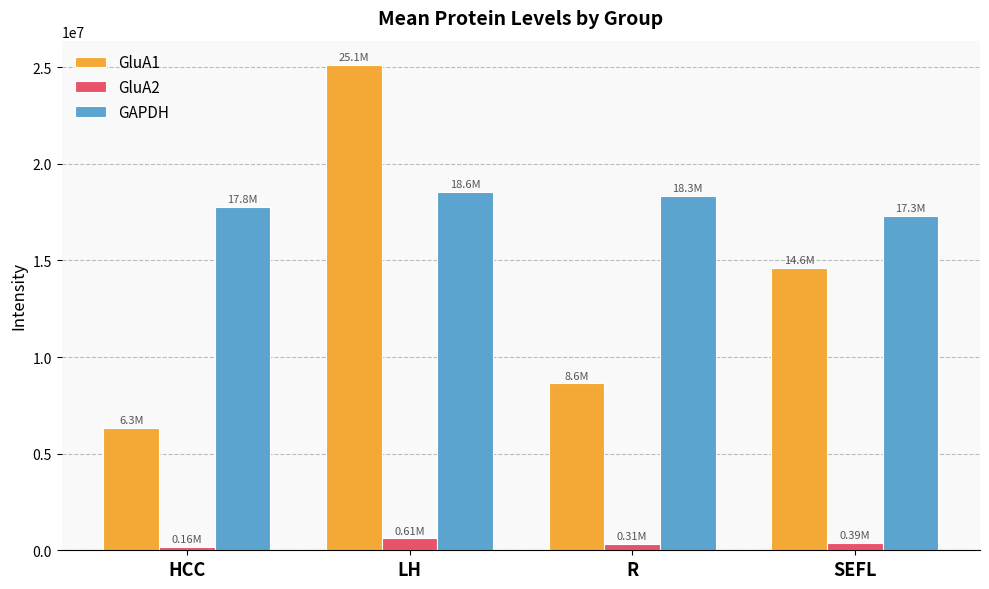

What is the label of the 3rd bar from the right?

LH